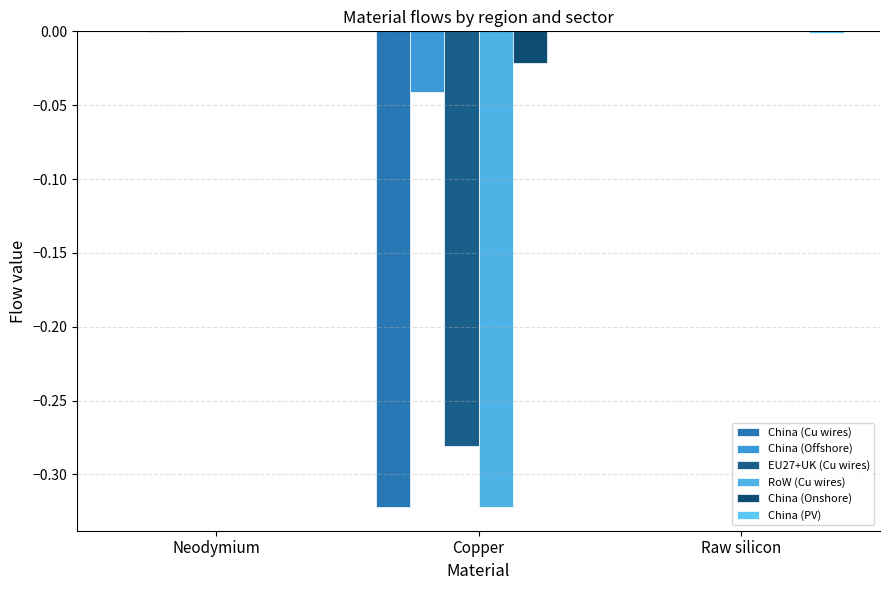

Reading left to right, extract all data points from this chart.

China (Cu wires): 0.0	-0.3	0.0
China (Offshore): -0.0	-0.0	0.0
EU27+UK (Cu wires): 0.0	-0.3	0.0
RoW (Cu wires): 0.0	-0.3	0.0
China (Onshore): 0.0	-0.0	0.0
China (PV): 0.0	0.0	-0.0